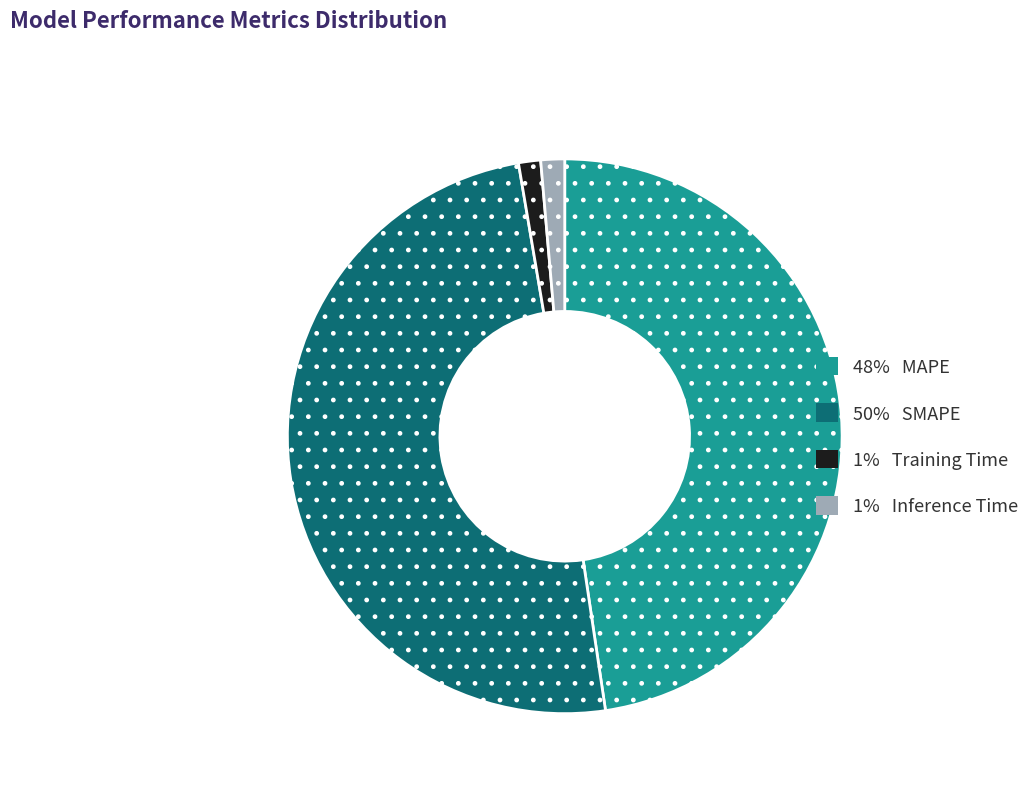

Count the number of slices in the pie.

4